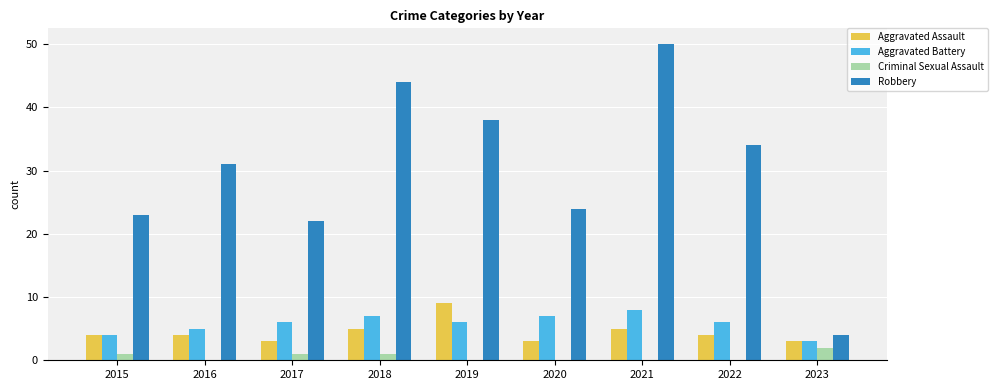

What is the sum of all Aggravated Assault values?

40